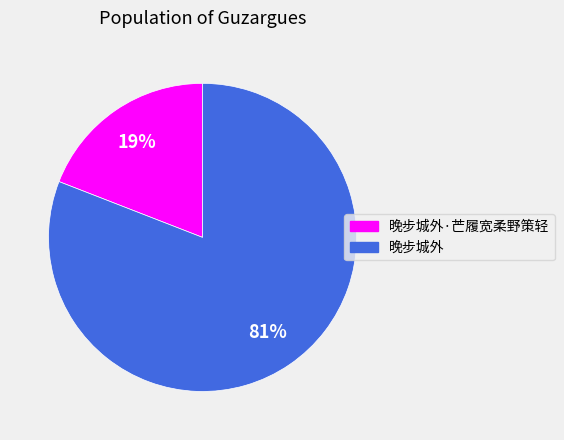

Count the number of slices in the pie.

2